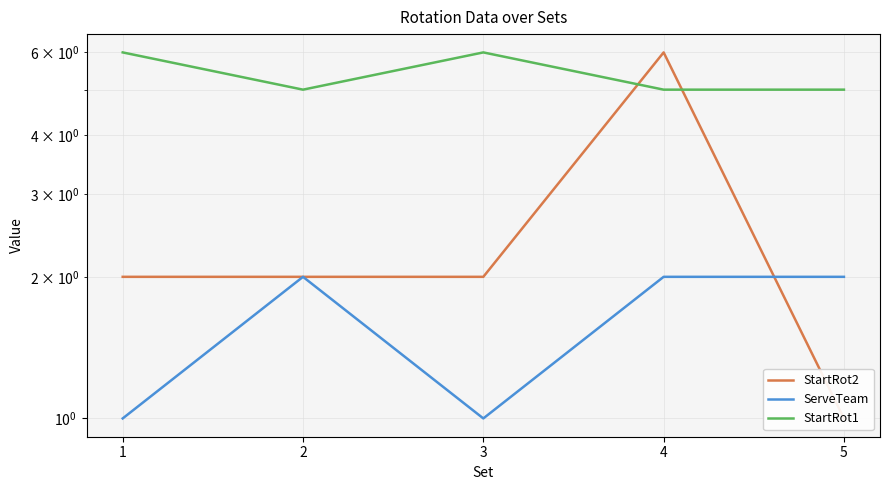

Reading left to right, transcribe all the data shown in this chart.

StartRot2: 2	2	2	6	1
ServeTeam: 1	2	1	2	2
StartRot1: 6	5	6	5	5